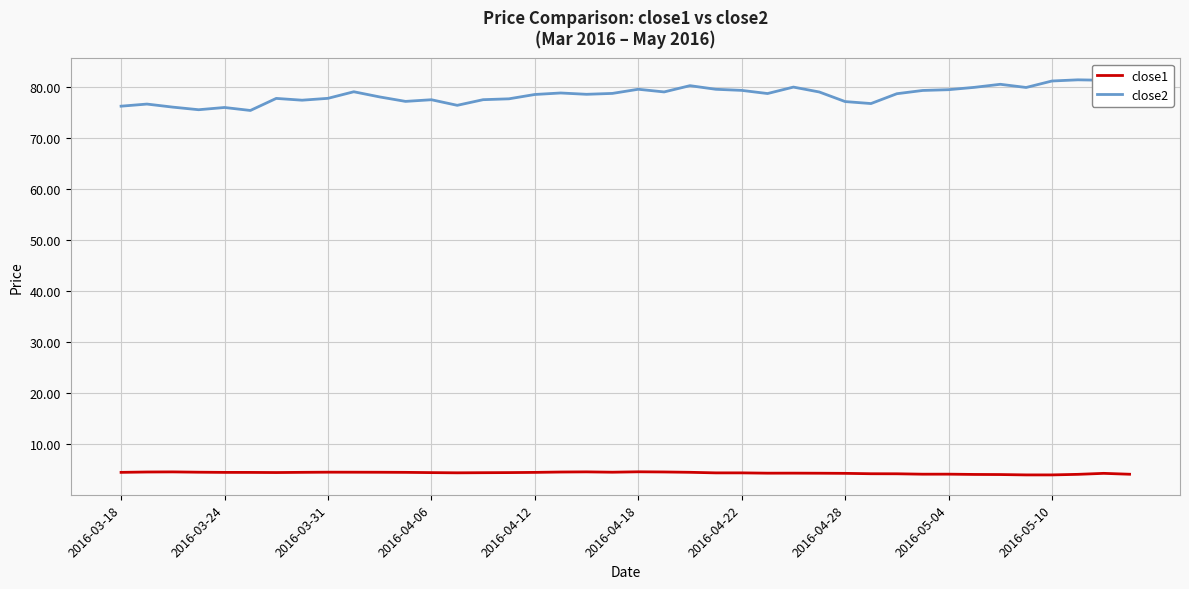

At which category does the chart reach its peak across all series?

39